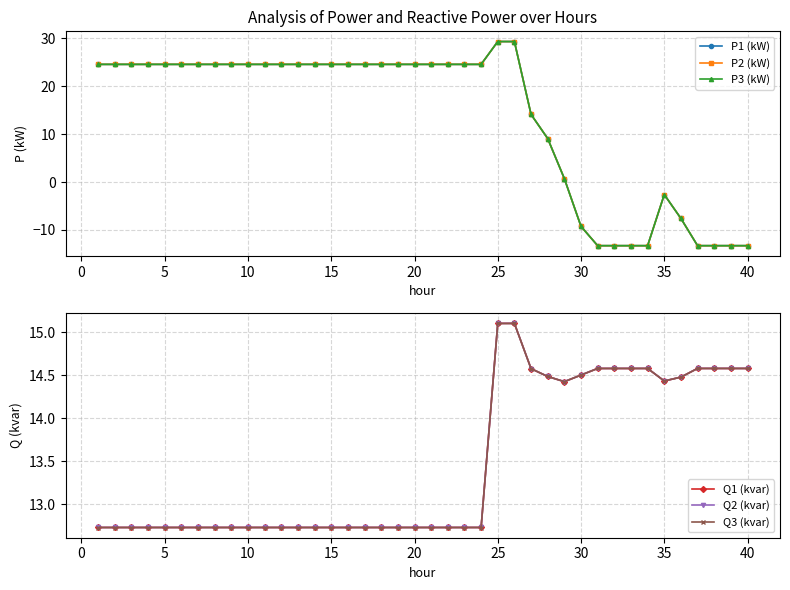

Does the chart have visible grid lines?

Yes